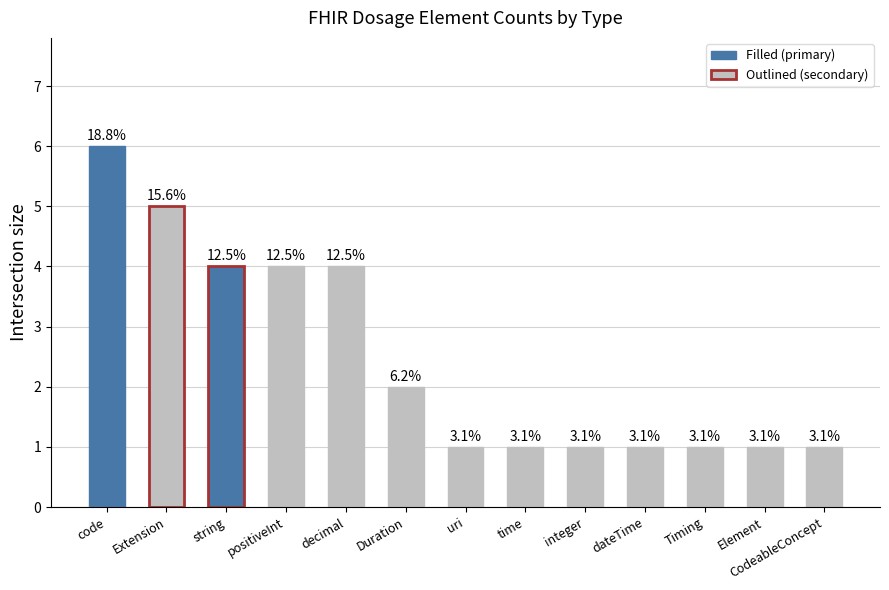

How many bars are there in total?

13